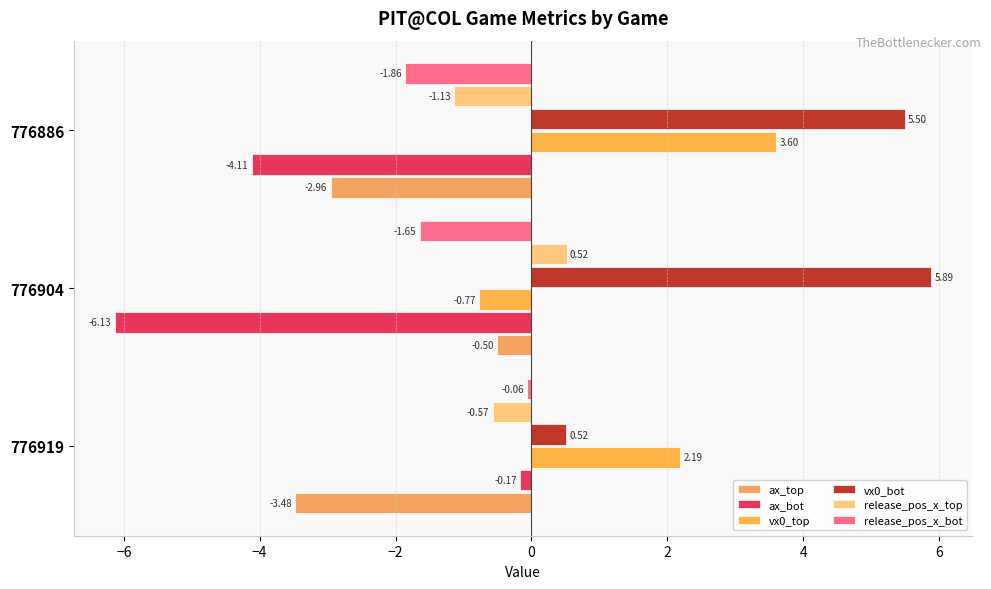

What is the difference between the maximum and minimum values in the release_pos_x_bot series?

1.8